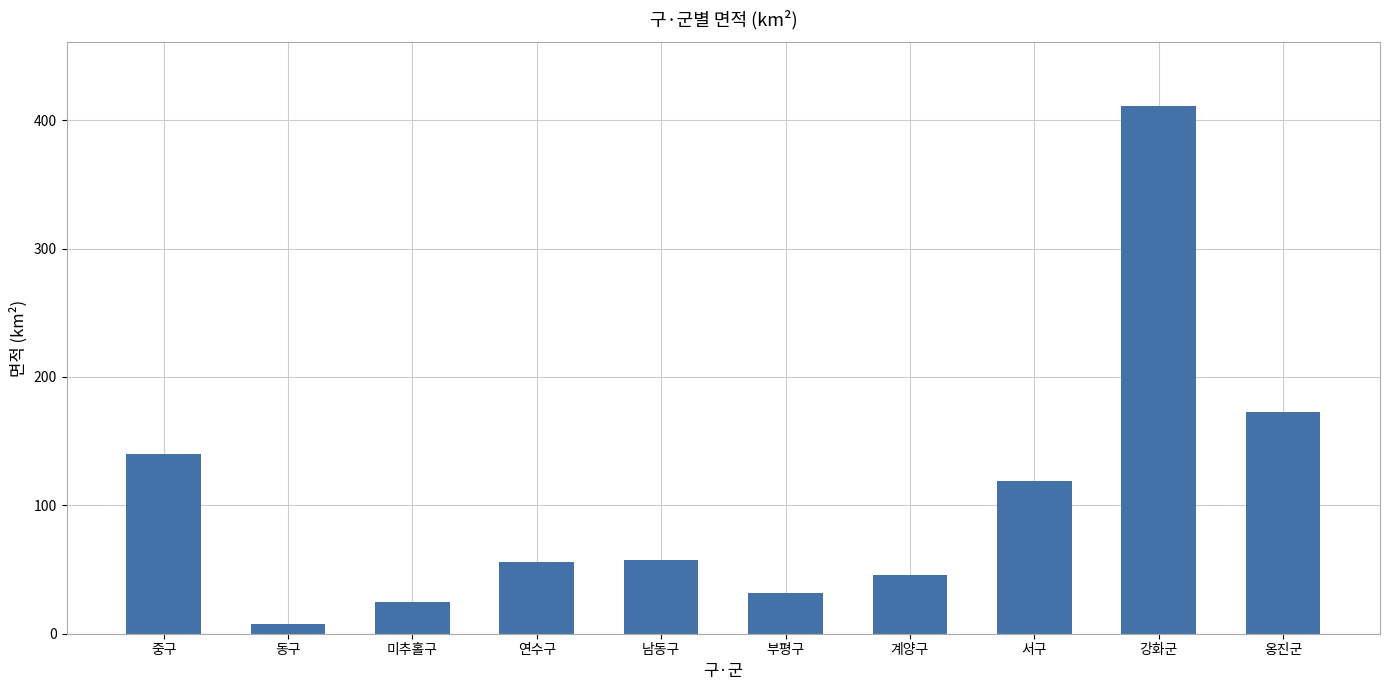

Are the bars horizontal?

No